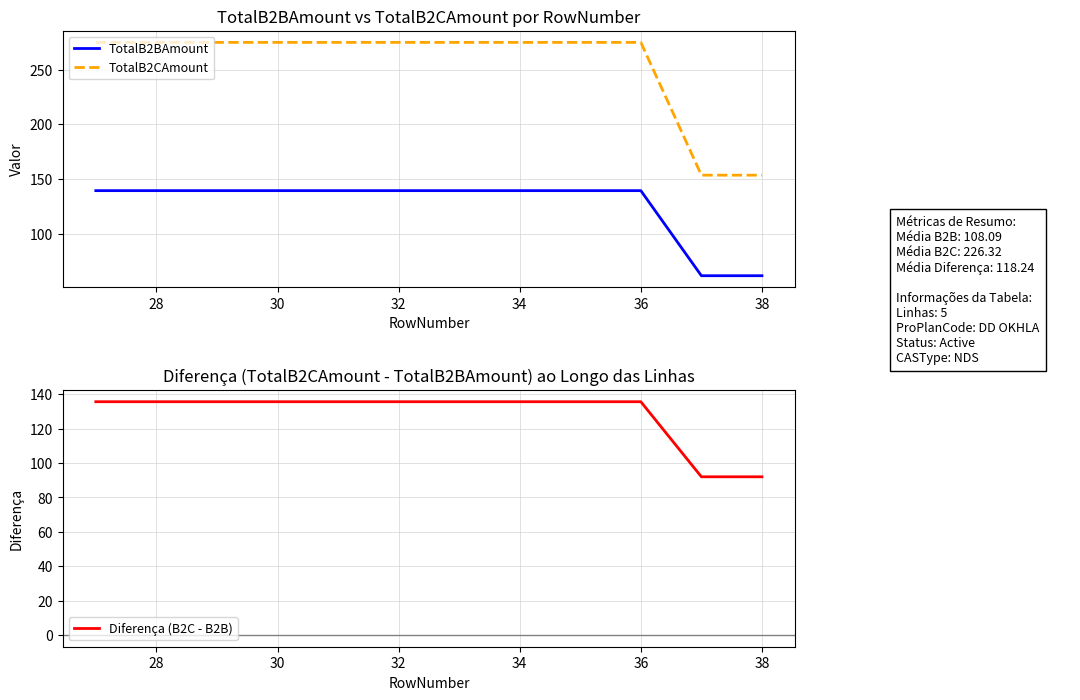

True or false: TotalB2CAmount and TotalB2BAmount cross at least once.

False